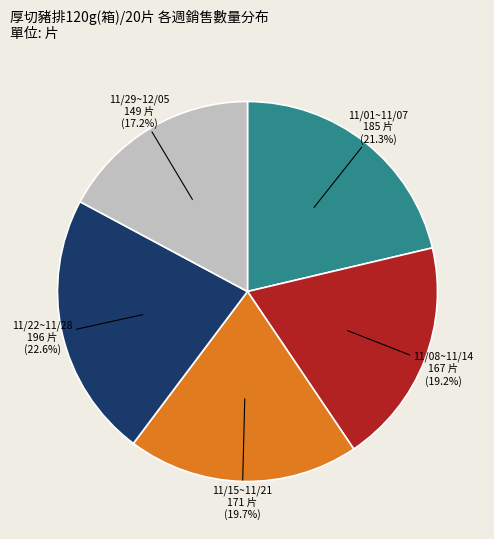

Is there a majority slice in this chart?

No